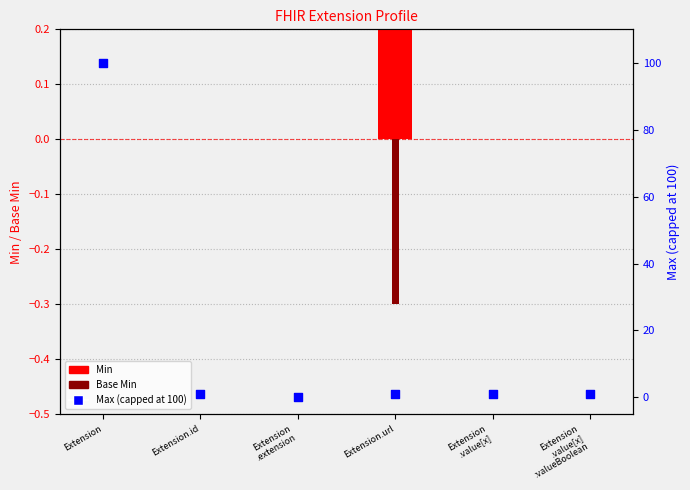

At which category is the sum across all series the highest?

Extension